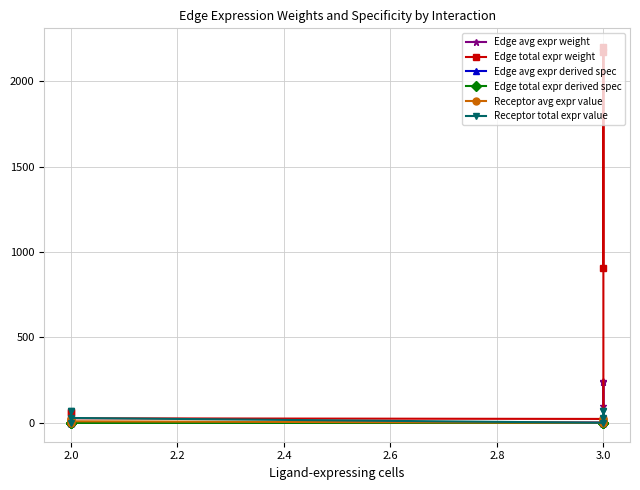

Reading right to left, list all the values displayed in this chart.

Edge avg expr weight: 0.1	7.2	7.3	3.0	2.6	240.9	244.3	100.9
Edge total expr weight: 0.7	64.5	65.4	27.0	23.4	2168.5	2198.4	908.4
Edge avg expr derived spec: 0.0	0.0	0.0	0.0	0.0	0.4	0.4	0.2
Edge total expr derived spec: 0.0	0.0	0.0	0.0	0.0	0.4	0.4	0.2
Receptor avg expr value: 0.2	23.1	23.4	9.7	0.2	23.1	23.4	9.7
Receptor total expr value: 0.7	69.3	70.2	29.0	0.7	69.3	70.2	29.0